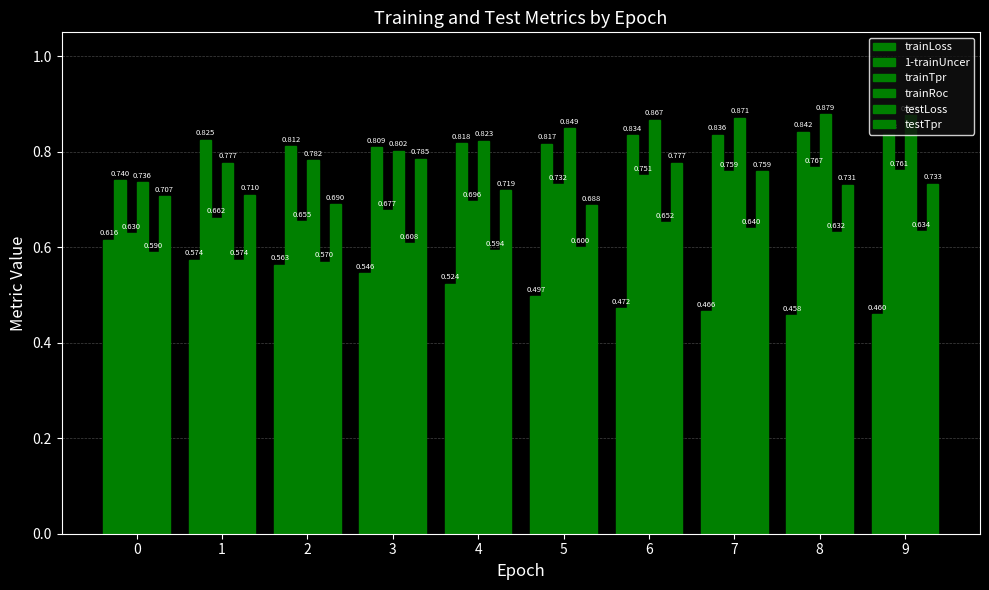

What is the difference between the 1-trainUncer values at 0 and 3?

0.1